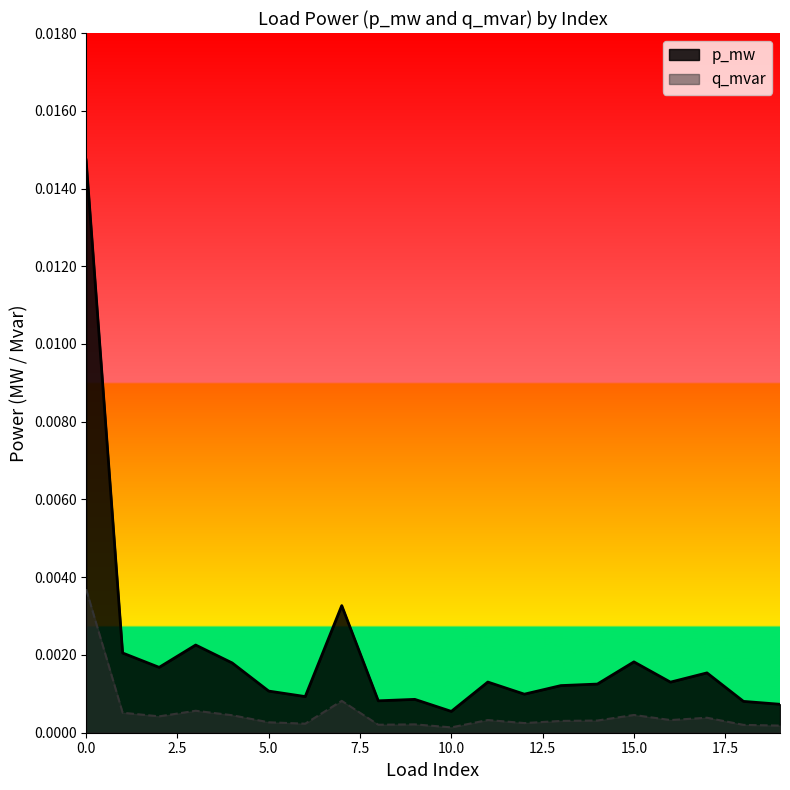

Where is q_mvar nearest to the value 0?

10